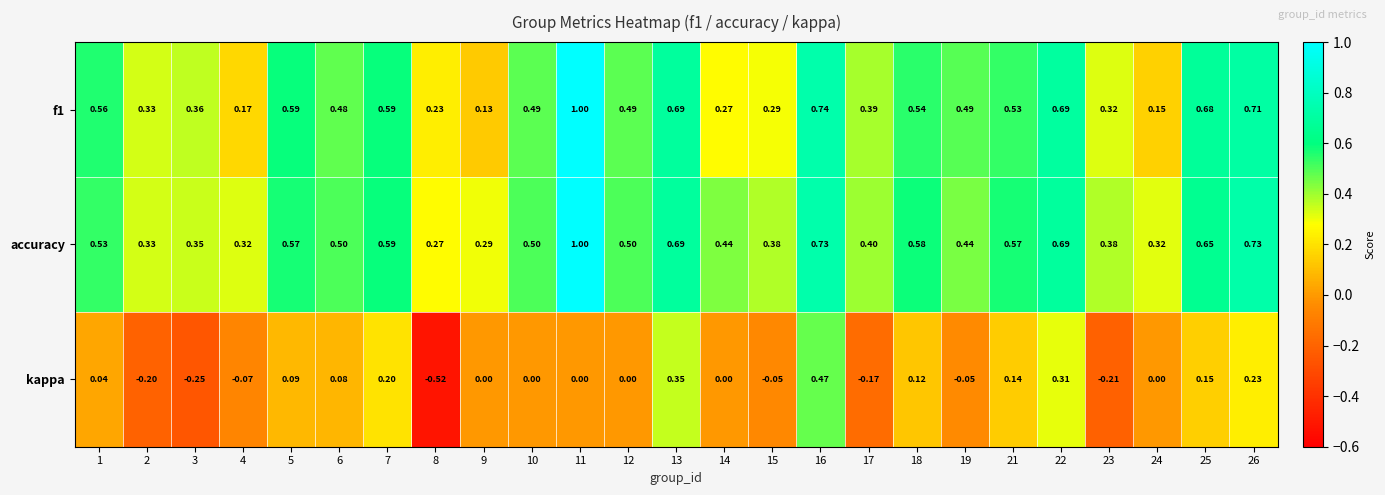

At how many categories does at least one series exceed 0?

25